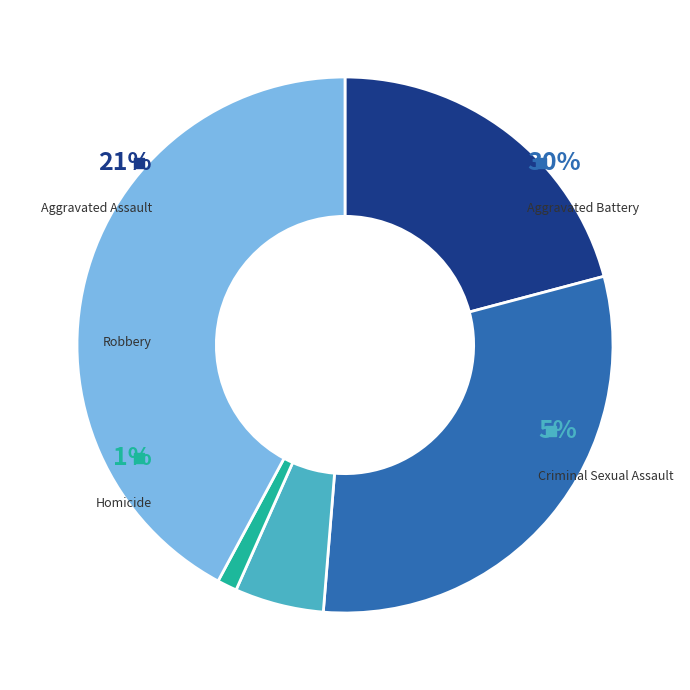

Does Criminal Sexual Assault represent more than half of the total?

No